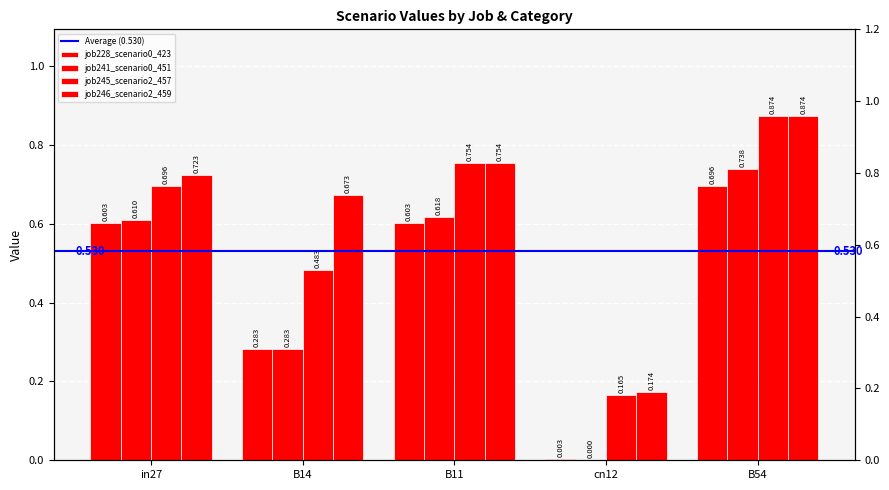

What is the approximate value of job246_scenario2_459 at B54?

0.9